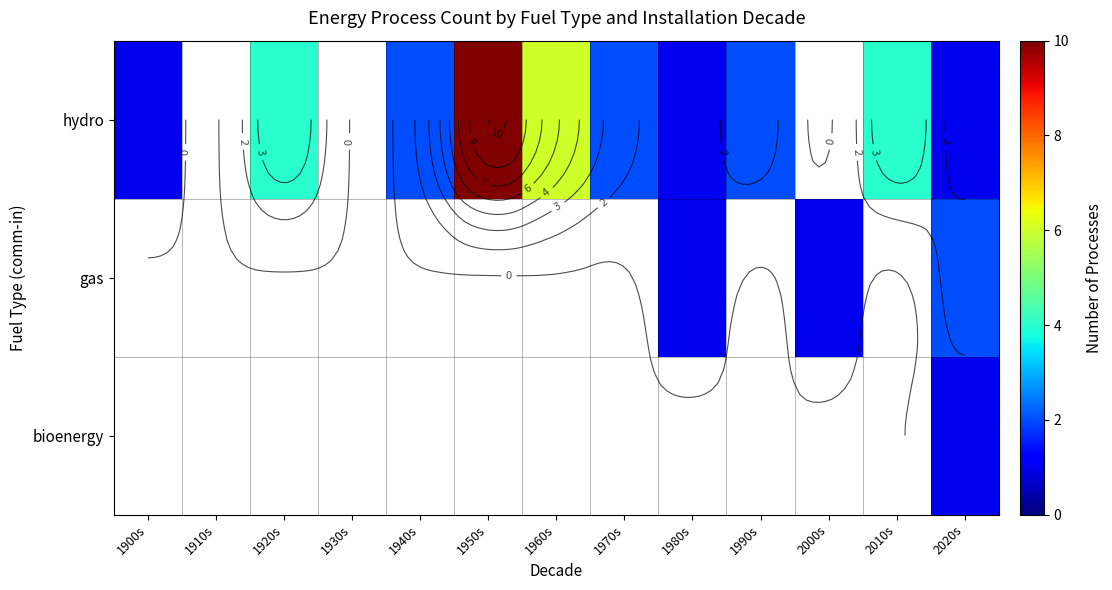

Which has a higher value, 2020s or 1980s?

2020s